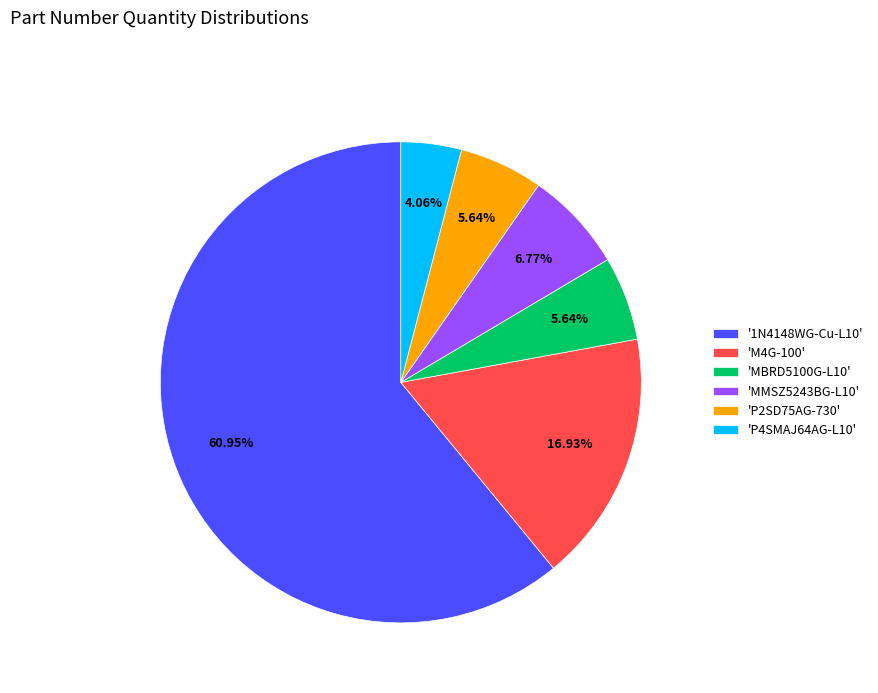

What is the ratio of the value at 'P4SMAJ64AG-L10' to the value at 'MBRD5100G-L10'?

0.7